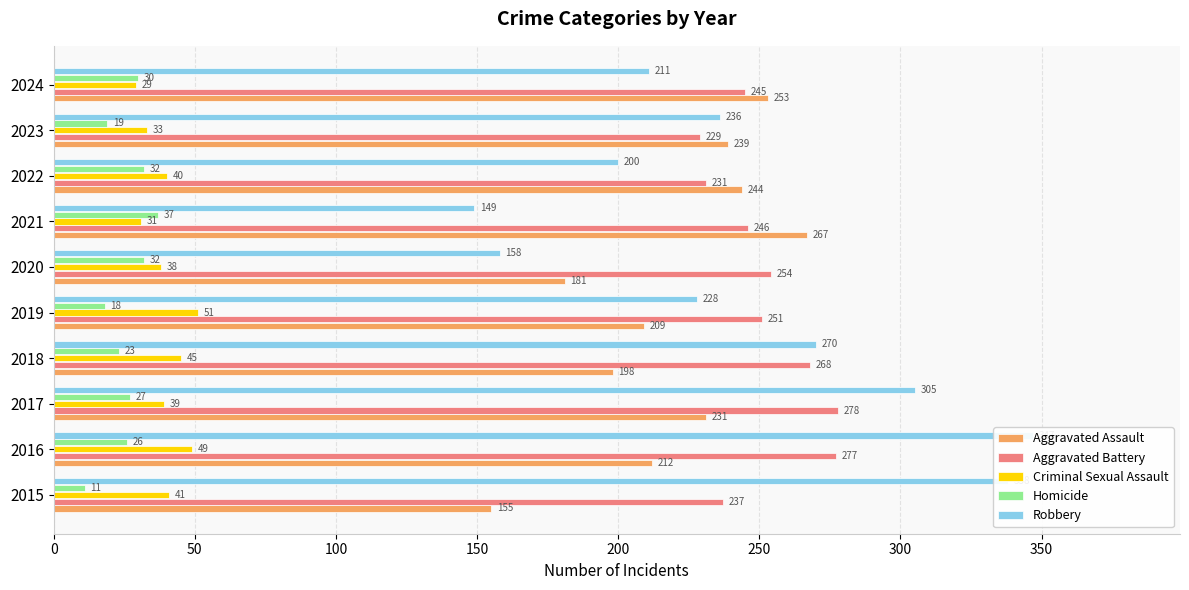

Count the number of data series in this chart.

5